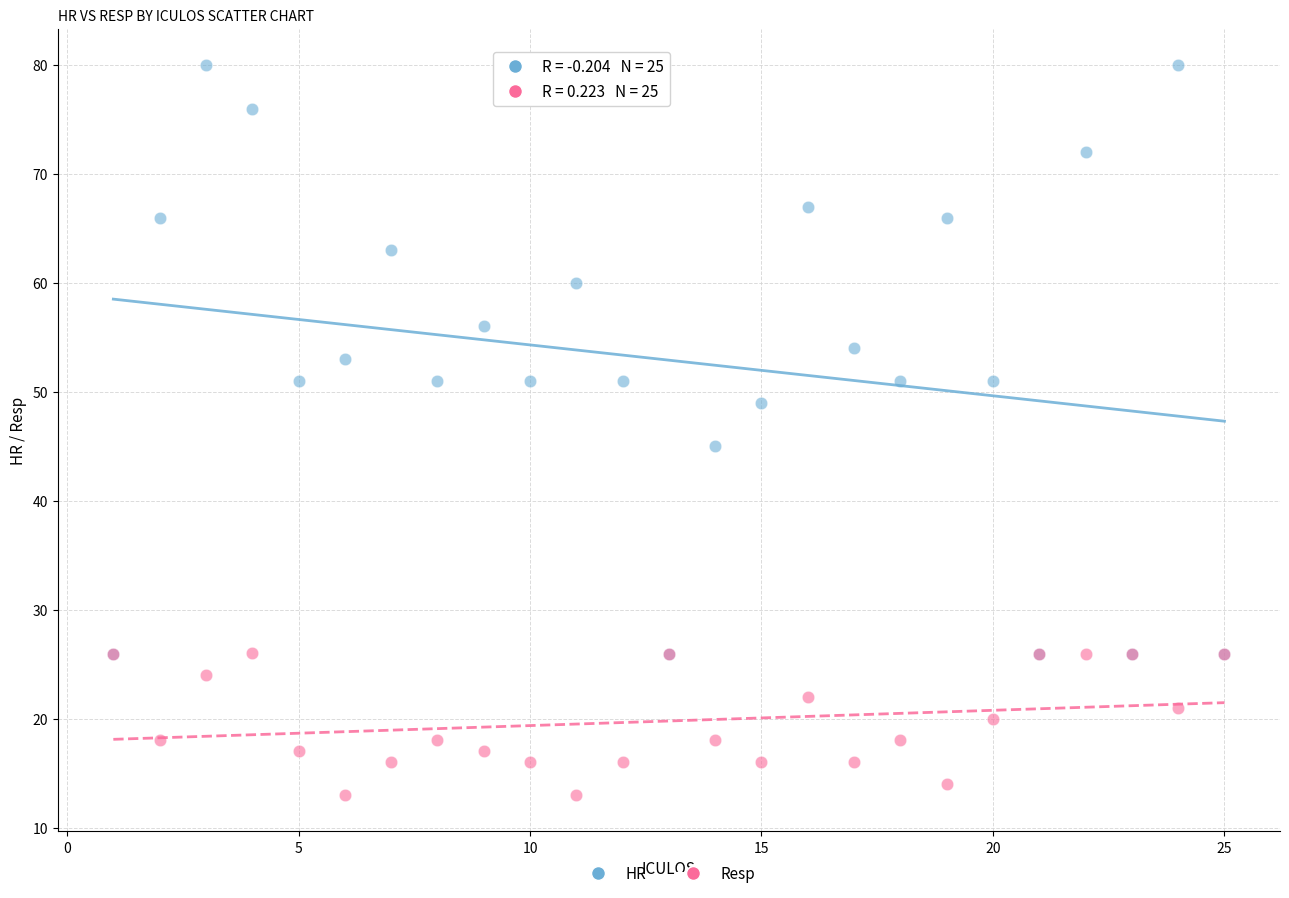

Across all series, what Y value is closest to 46?

45.0